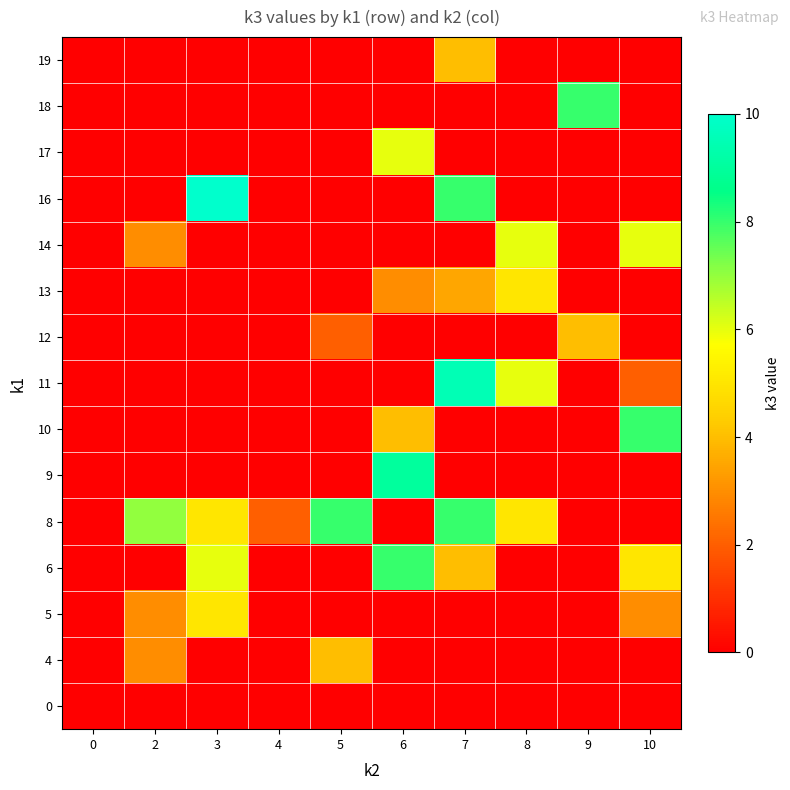

Rank the series by their maximum value, from lowest to highest.

0, 4, 12, 19, 5, 13, 14, 17, 6, 8, 10, 18, 9, 11, 16